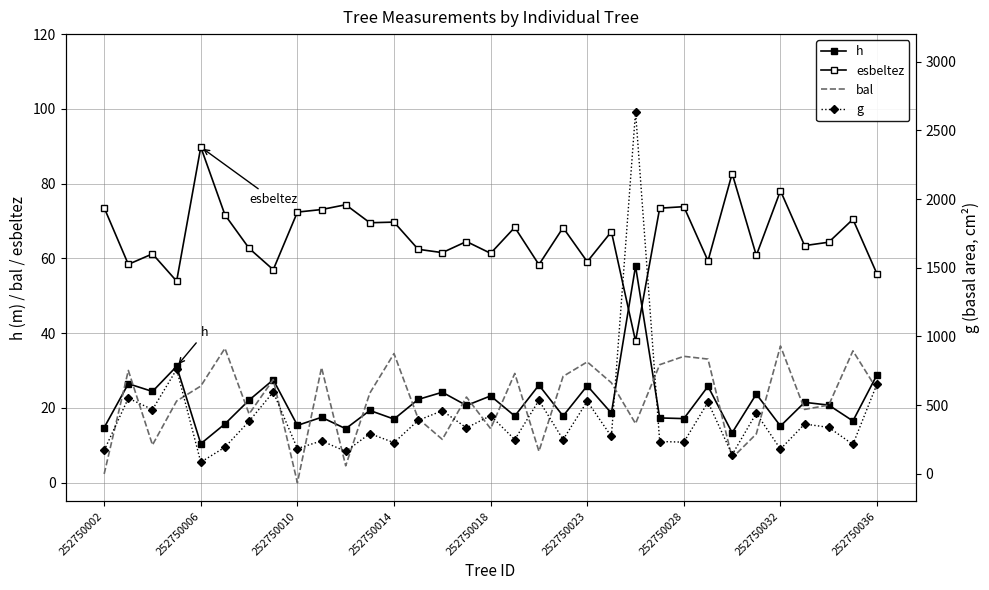

What is the average value of the bal series?

22.1